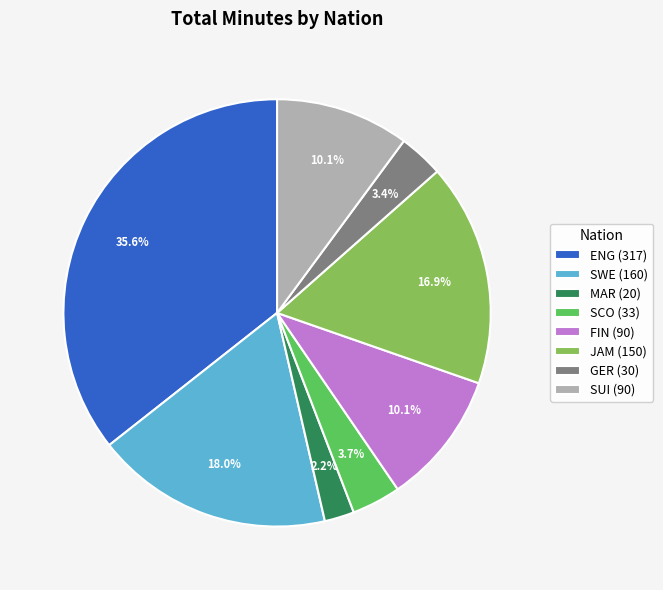

Which has a higher value, JAM (150) or GER (30)?

JAM (150)